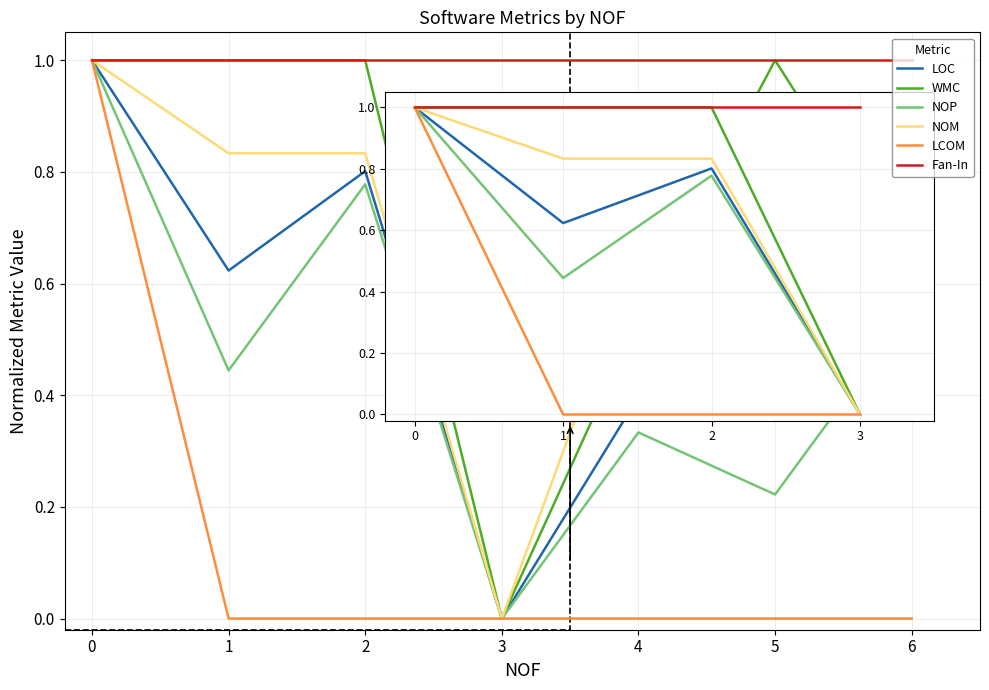

Is the value of LCOM at 2 greater than the value of LOC at 5?

No